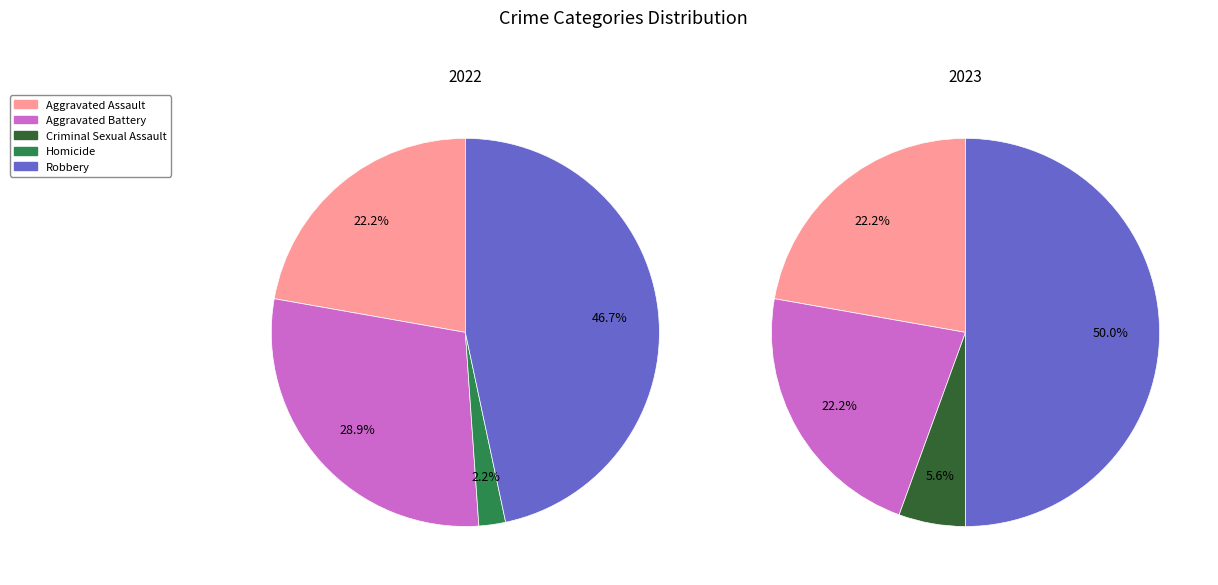

Does values_2023 account for over 50% of the chart?

No